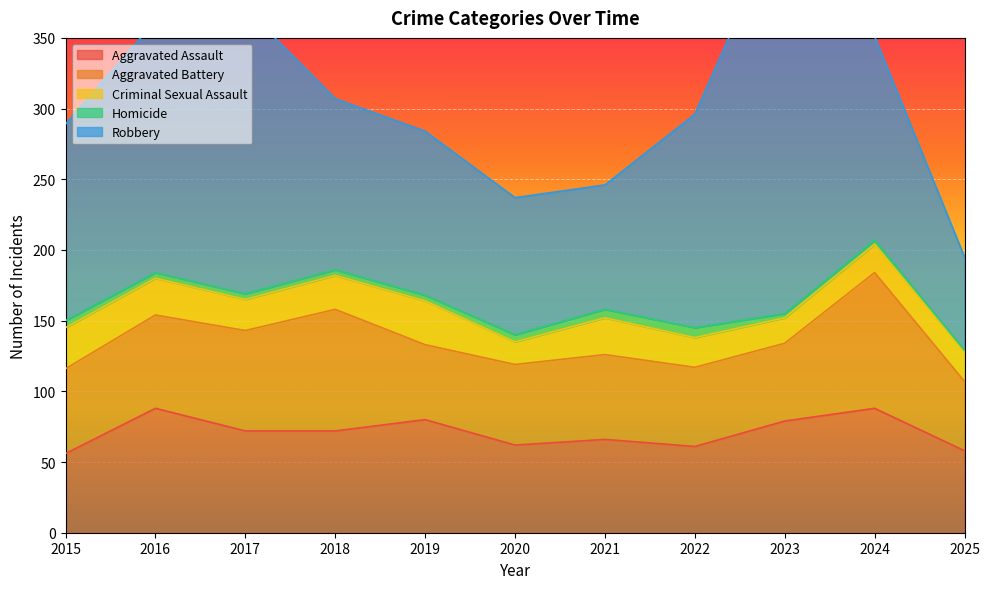

At how many categories does at least one series exceed 75?

10